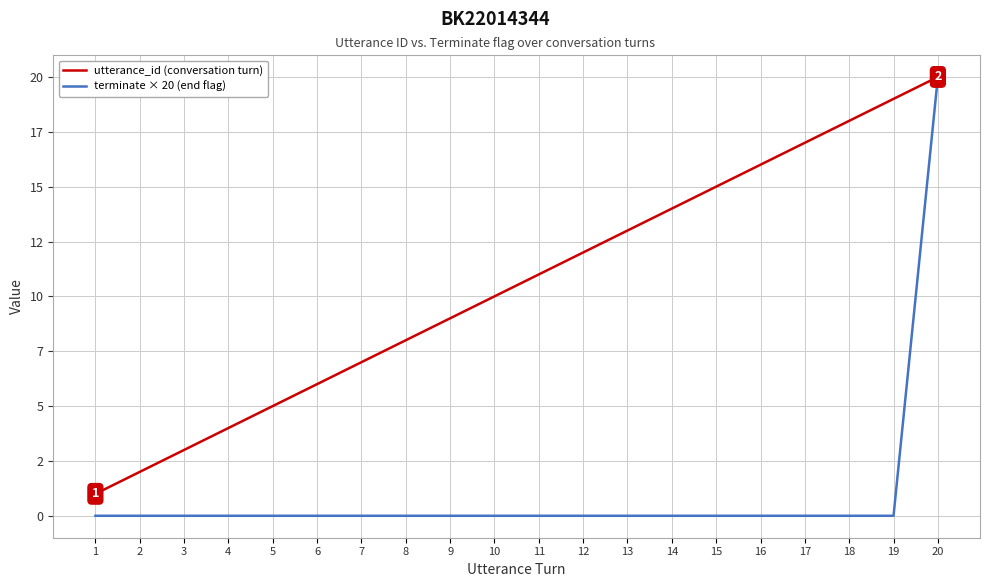

Between 12 and 19, which series saw the biggest shift?

utterance_id (conversation turn)